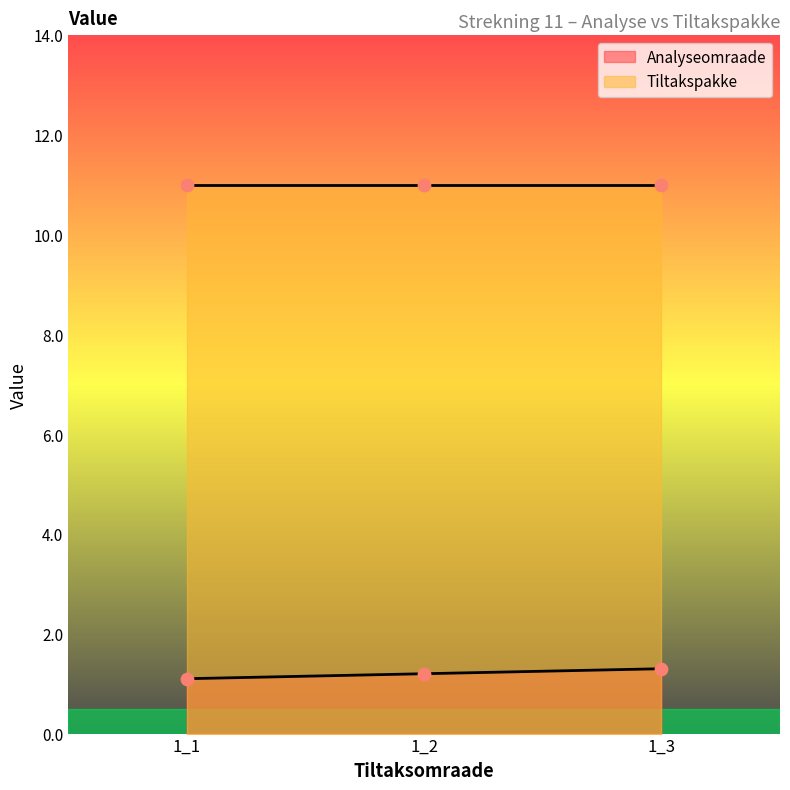

Approximately how many times larger is the value at 1_2 compared to 1_1?

1.1